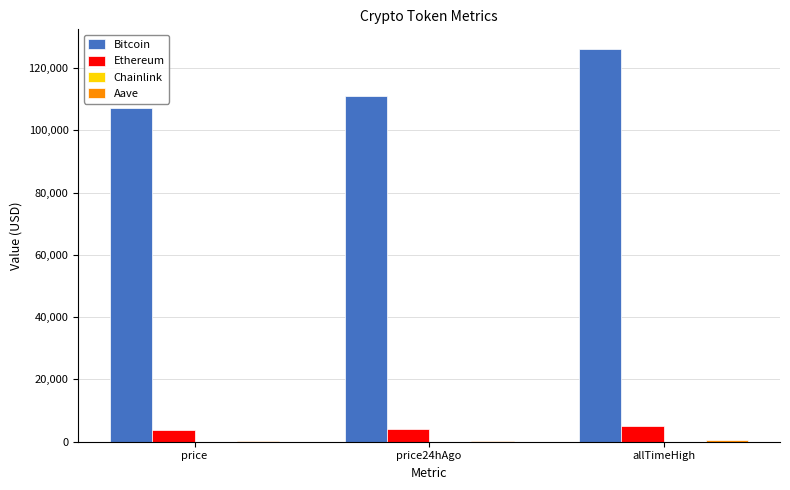

What is the sum of all Ethereum values?

12638.5